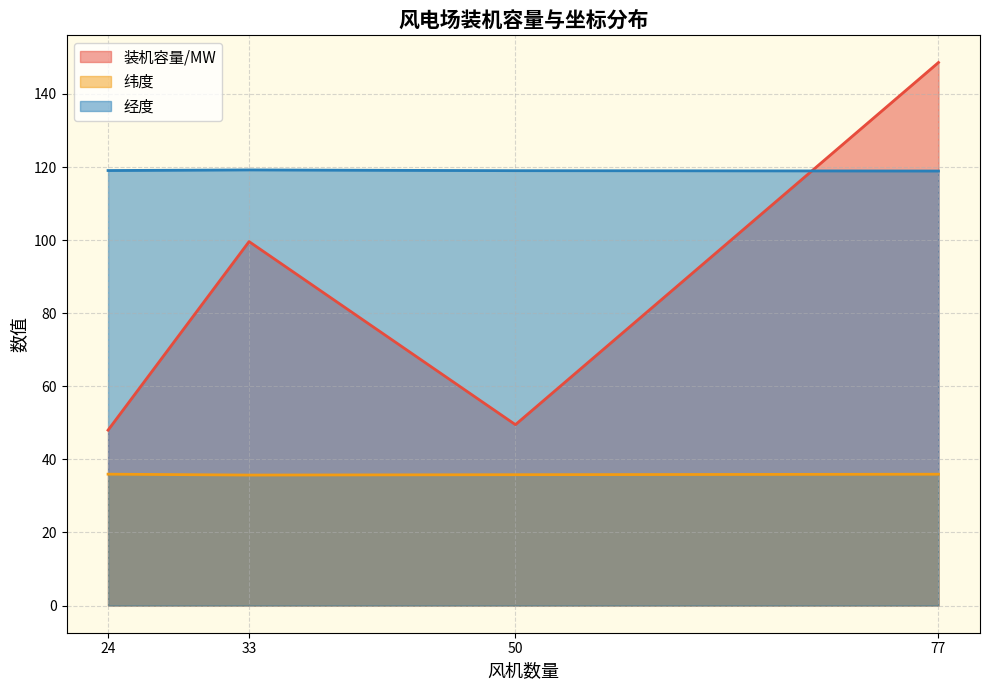

The 纬度 series shows 61.1 at 24. True or false?

False